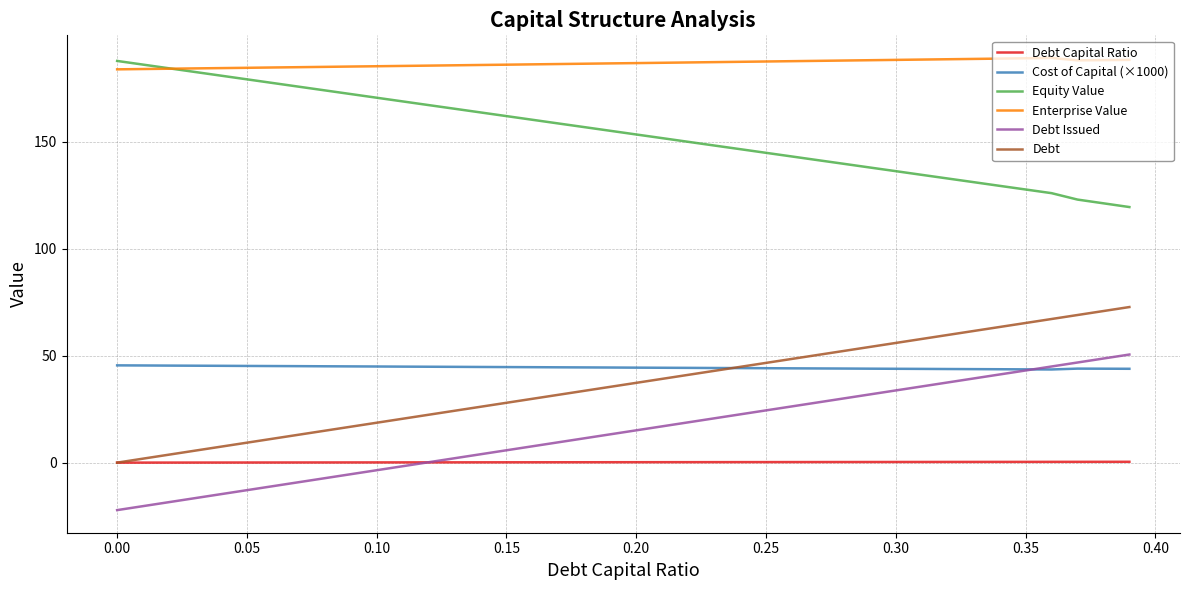

Which series has the largest total across all categories?

Enterprise Value